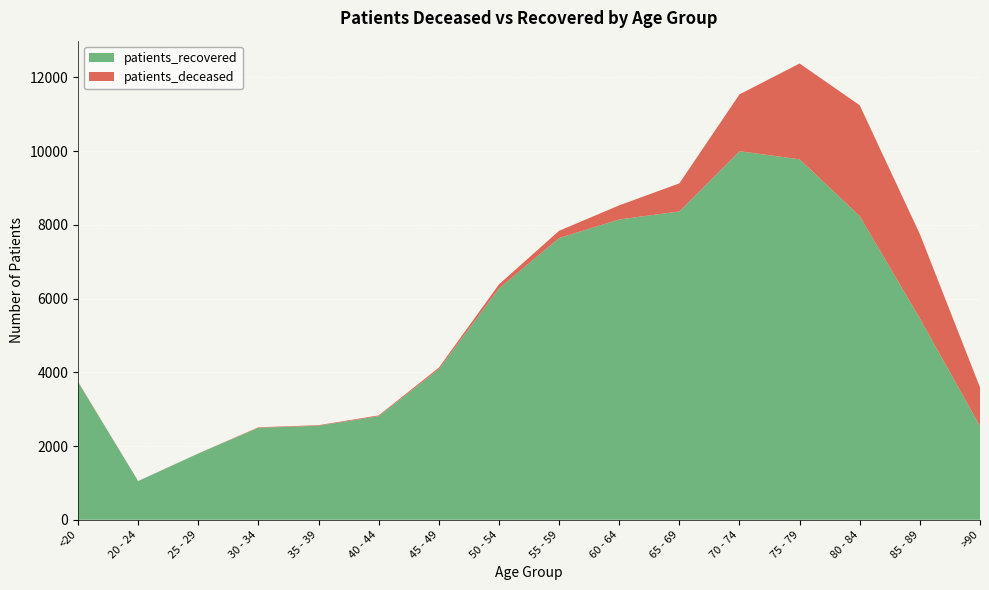

Reading left to right, list all the values displayed in this chart.

patients_deceased: <20=13	20 - 24=3	25 - 29=3	30 - 34=15	35 - 39=16	40 - 44=22	45 - 49=41	50 - 54=112	55 - 59=198	60 - 64=383	65 - 69=762	70 - 74=1542	75 - 79=2599	80 - 84=3008	85 - 89=2288	>90=1051
patients_recovered: <20=3734	20 - 24=1049	25 - 29=1797	30 - 34=2495	35 - 39=2551	40 - 44=2810	45 - 49=4085	50 - 54=6274	55 - 59=7642	60 - 64=8147	65 - 69=8365	70 - 74=9999	75 - 79=9780	80 - 84=8237	85 - 89=5462	>90=2542